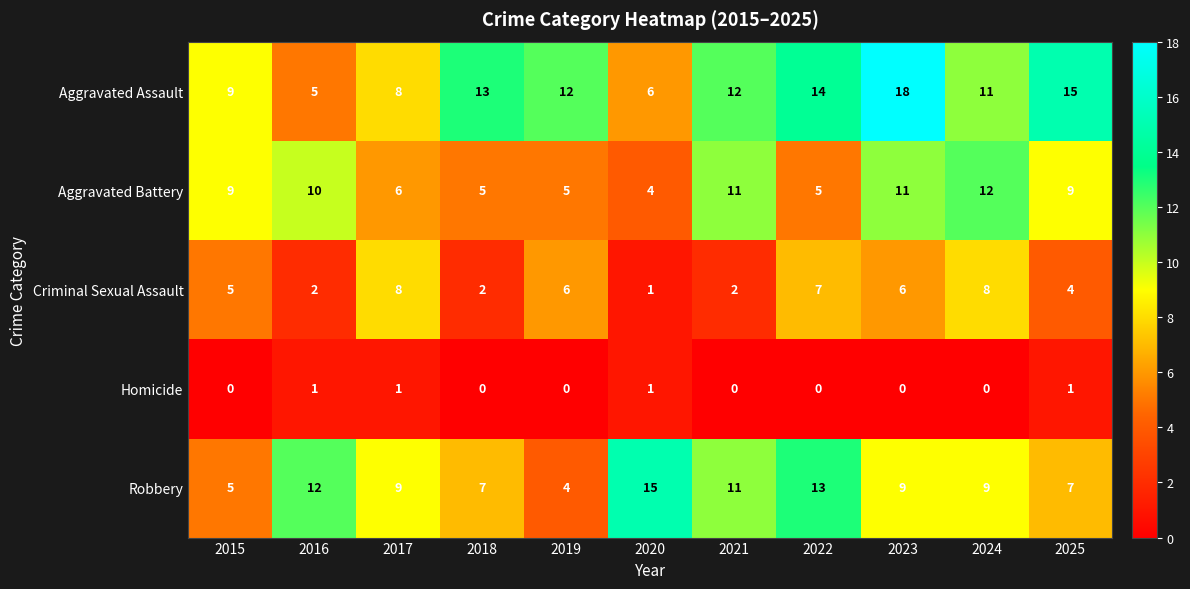

What is the total value across all series at 2020?

27